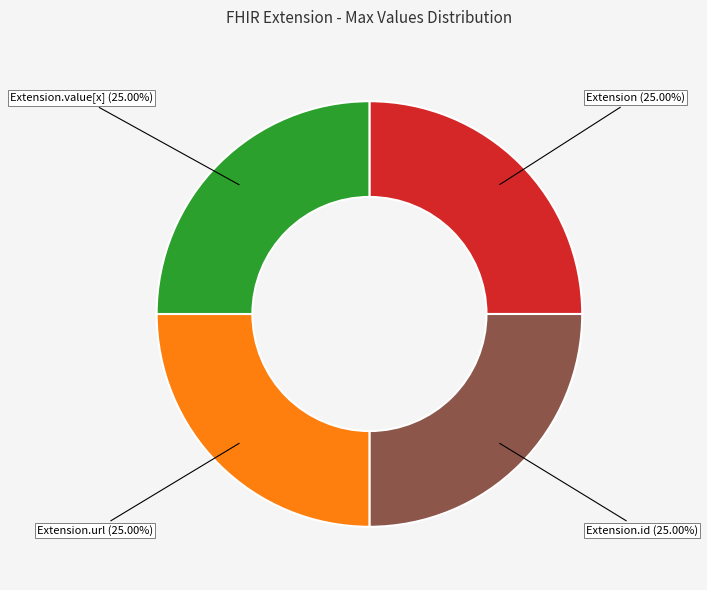

Is there a majority slice in this chart?

No